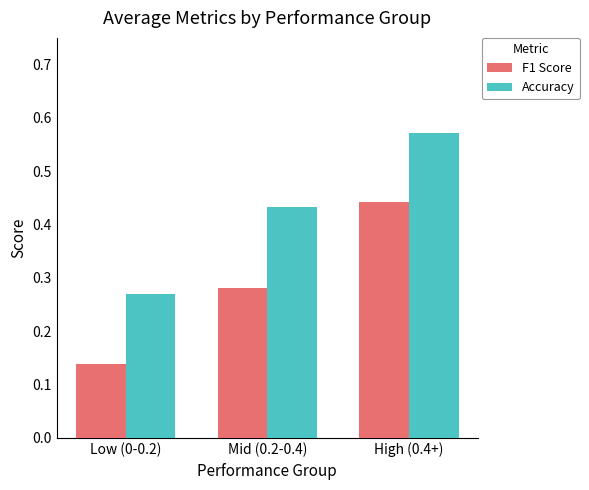

At how many categories does at least one series exceed 0?

3